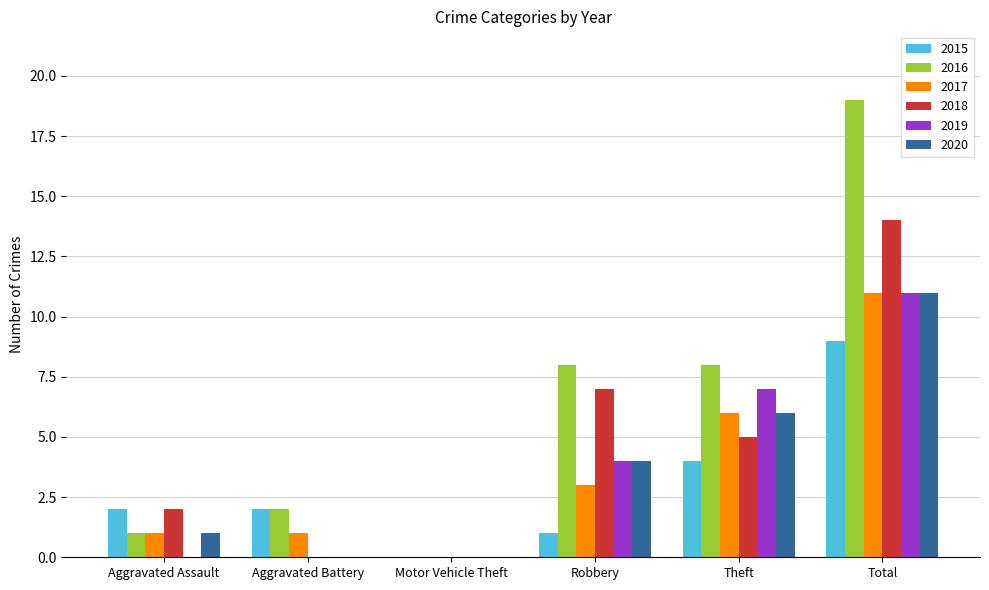

At which label is 2017 closest to 5?

Theft